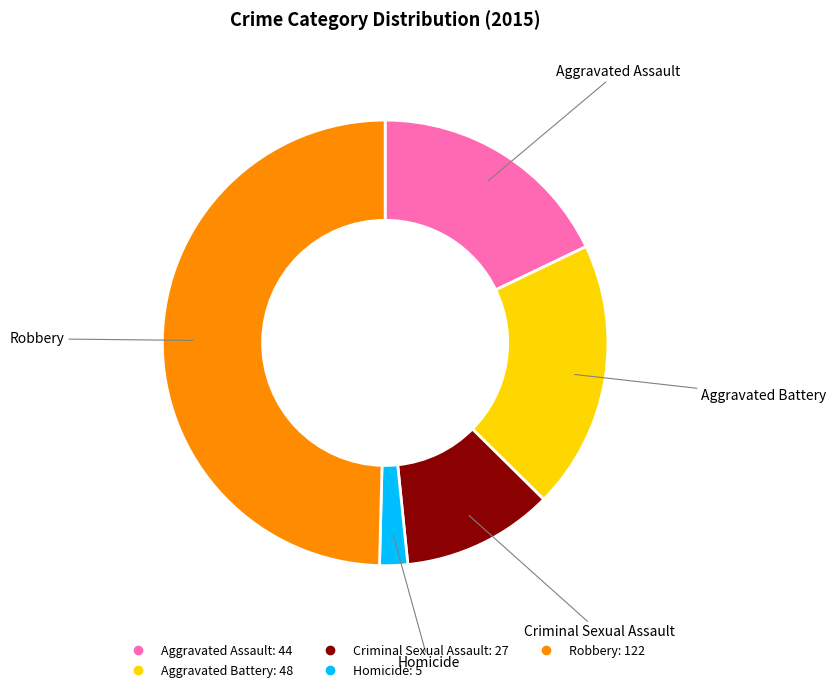

True or false: Aggravated Assault accounts for 26% of the total.

False